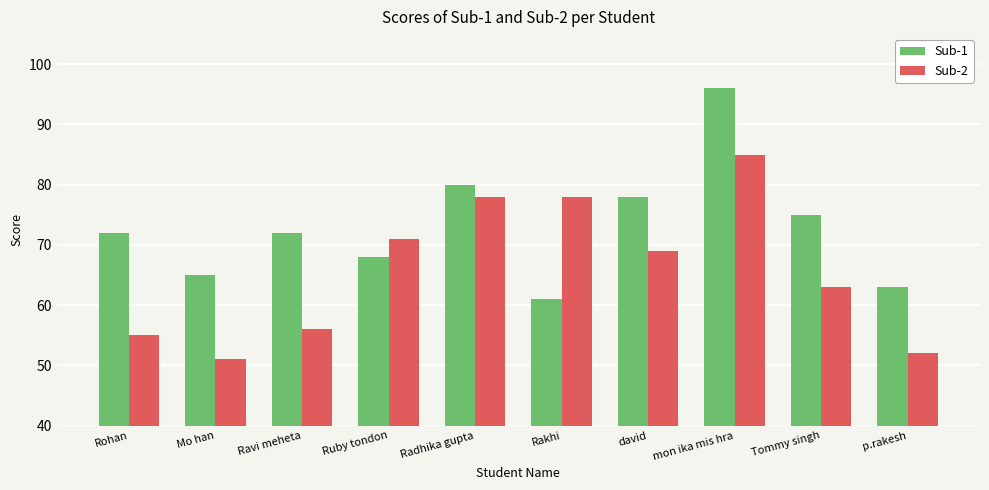

What is the value of the Sub-2 bar at the 9th from the left?

63